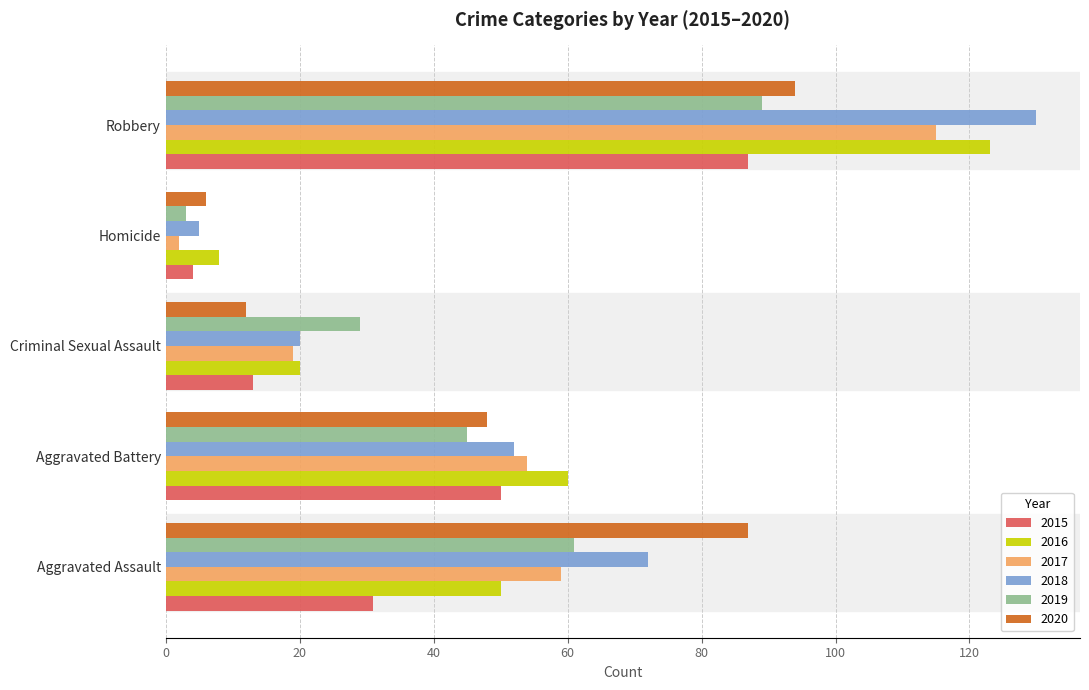

Which series has the widest spread of values?

2018